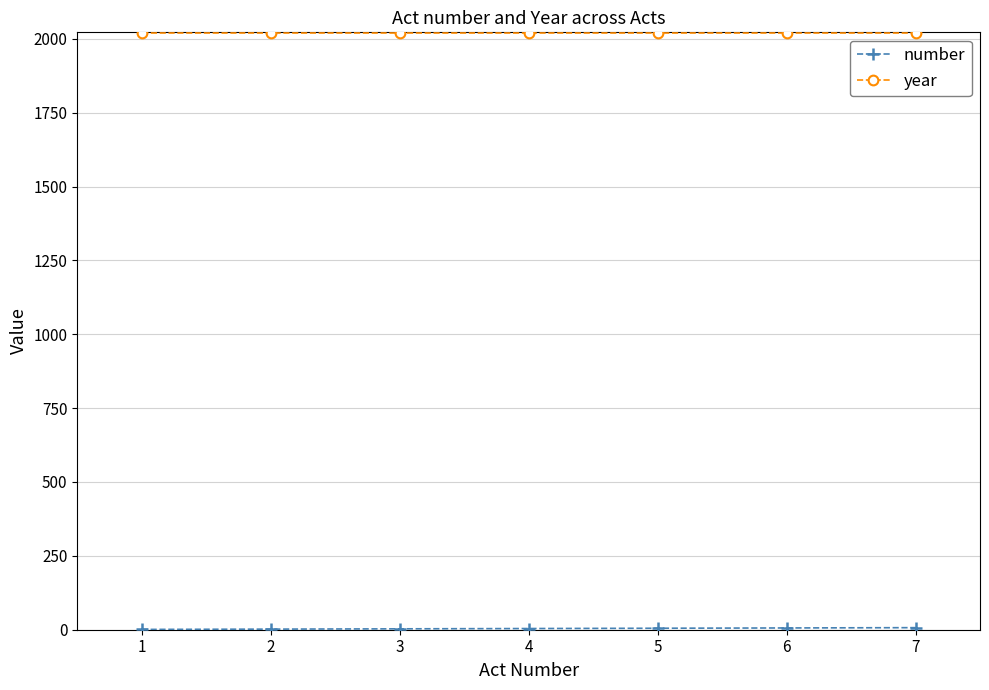

How many lines are shown in the chart?

2